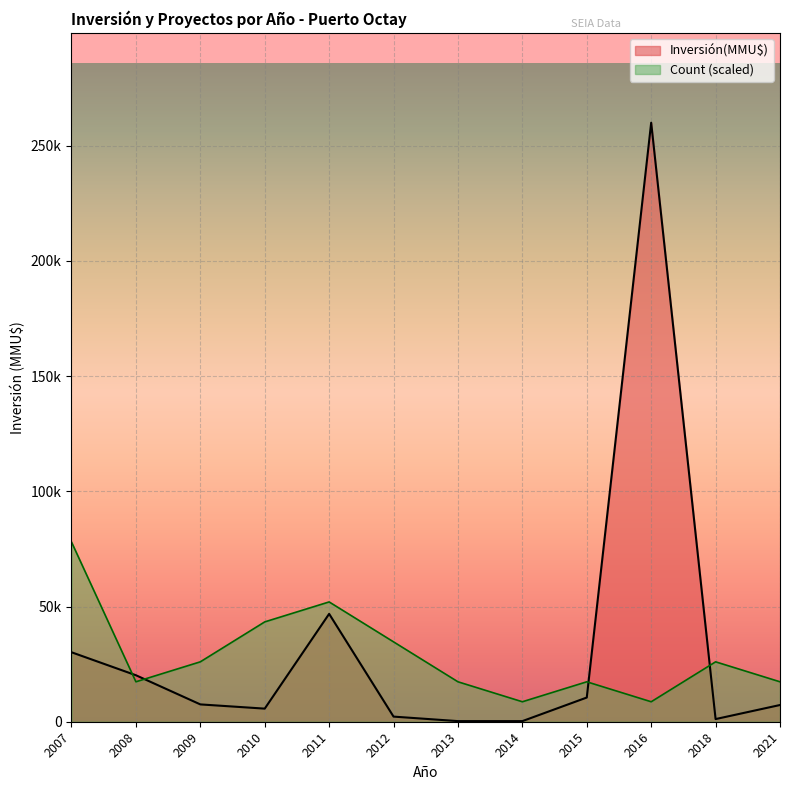

The value of Count at 2015 is 1. True or false?

False